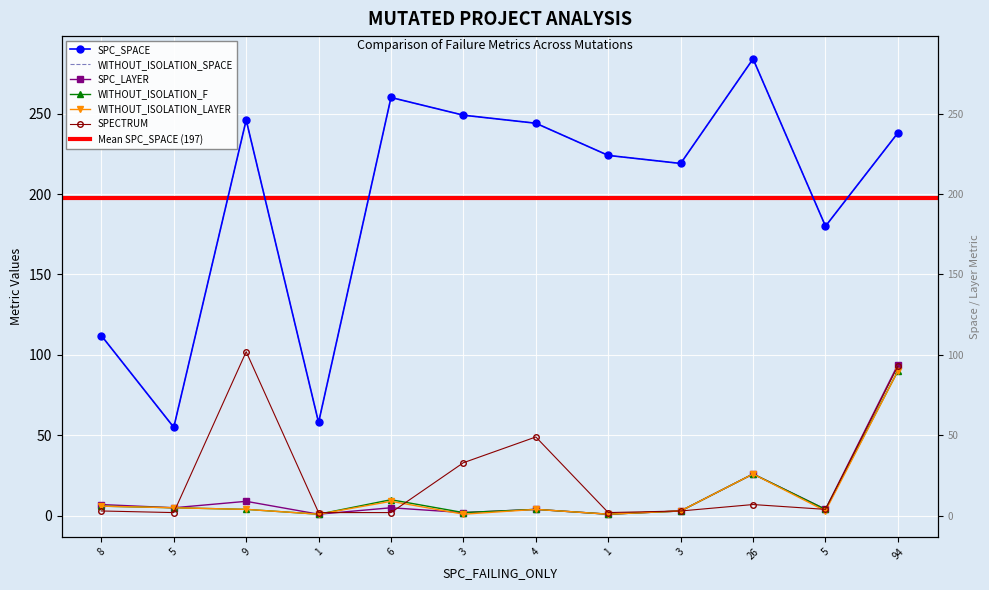

True or false: WITHOUT_ISOLATION_SPACE and SPECTRUM intersect in this chart.

False